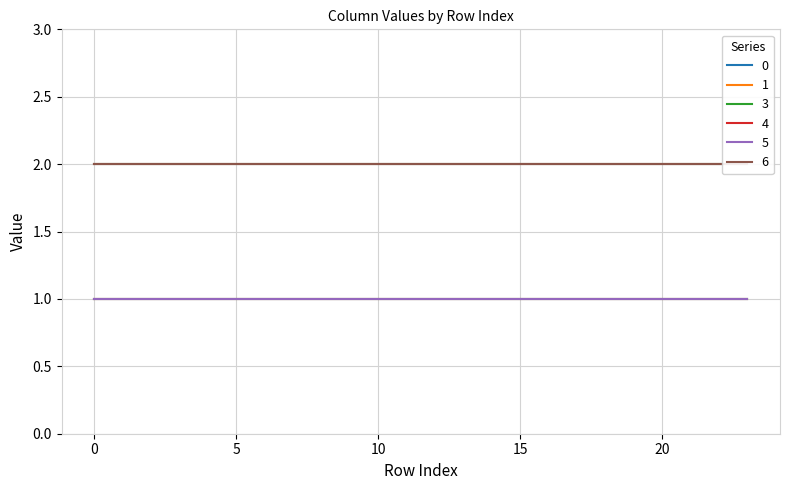

True or false: 1 and 5 intersect in this chart.

False